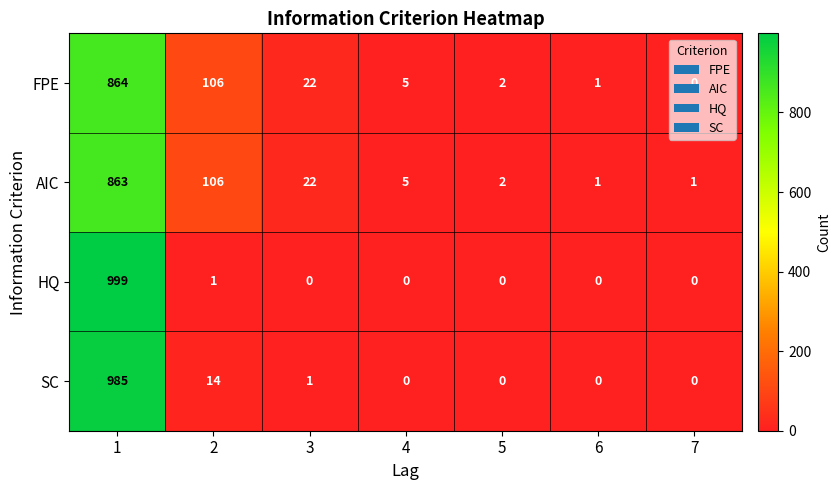

What value does the SC series have at 2?

14